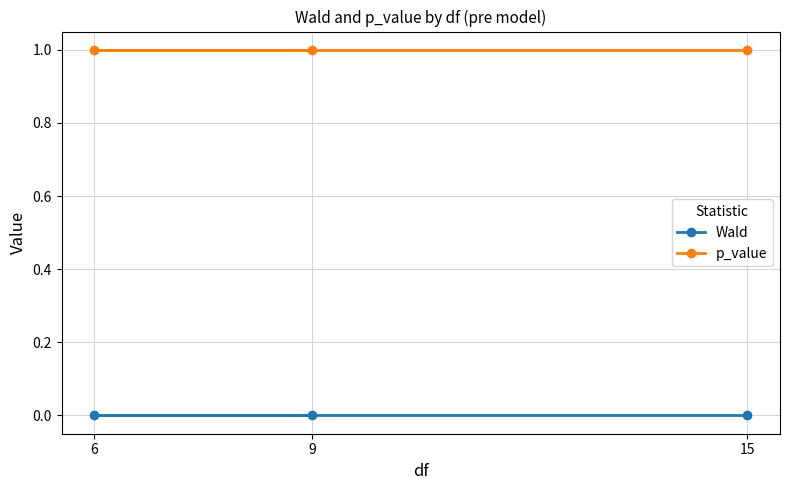

What position from the left is 15?

3